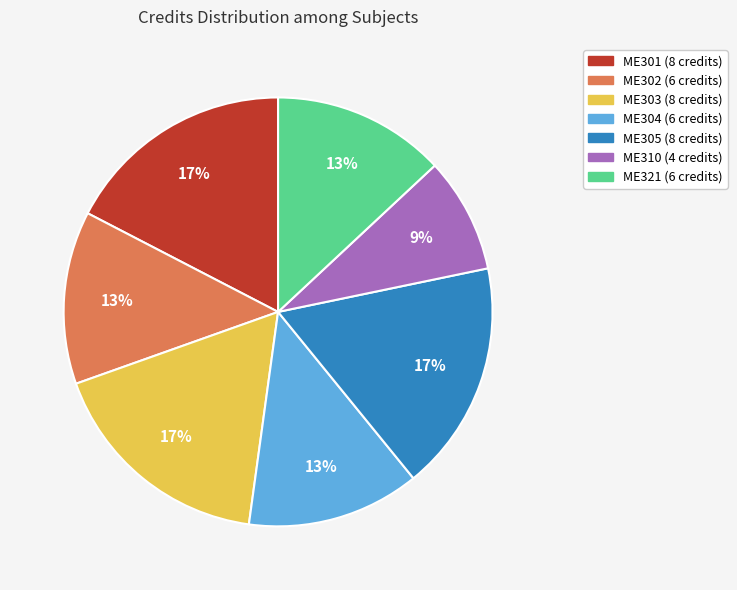

How many slices are in this pie chart?

7